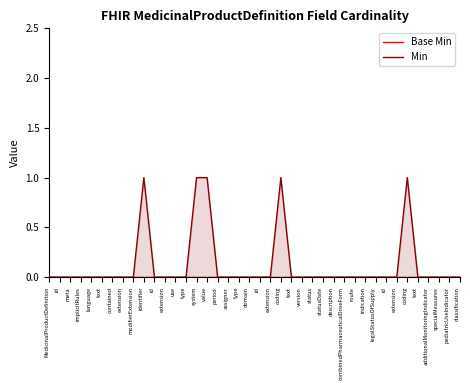

Is the value of Min at combinedPharmaceuticalDoseForm greater than the value of Base Min at legalStatusOfSupply?

No